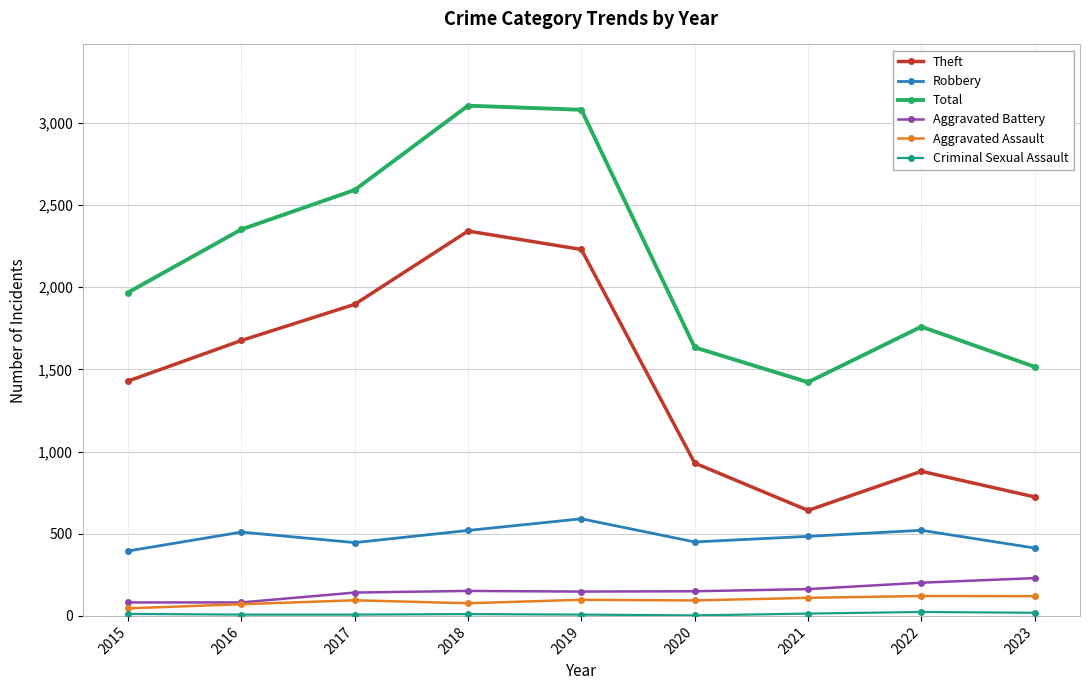

The Total series shows 1516 at 2023. True or false?

True